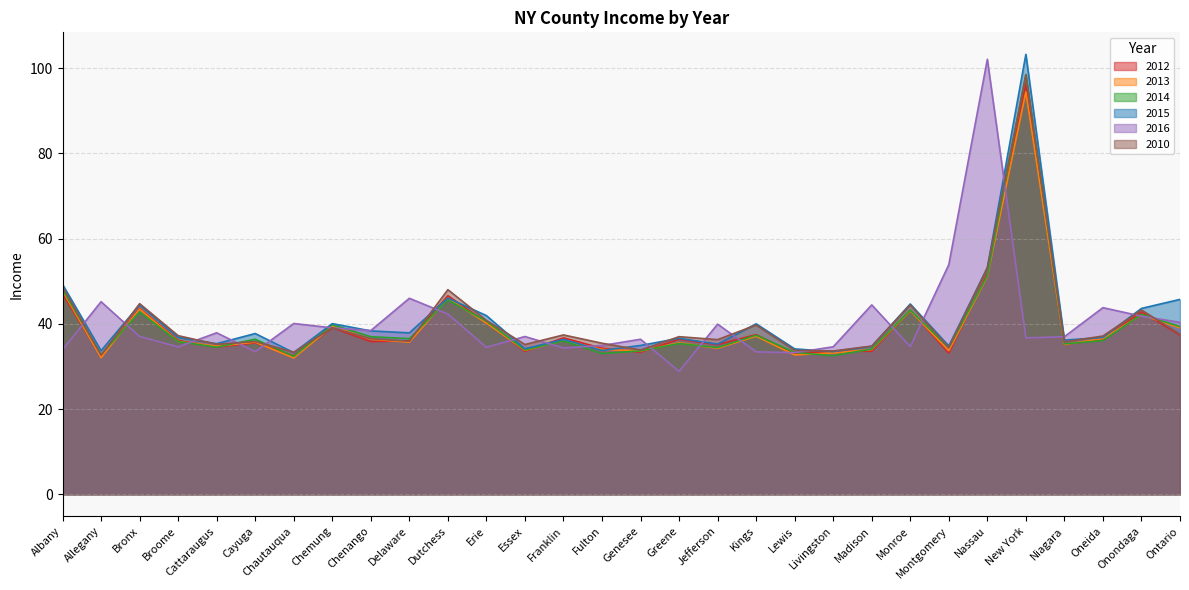

Reading left to right, what are all the values shown in this chart?

2012: 47.0	32.2	43.6	36.1	34.5	35.5	32.5	39.1	35.8	36.0	46.6	40.3	33.5	36.7	34.3	33.3	36.4	35.1	37.5	33.0	33.6	33.6	43.2	33.1	51.8	96.2	35.1	36.4	42.7	37.4
2013: 47.7	32.0	43.5	35.8	34.7	35.7	32.0	39.4	36.4	35.7	46.0	40.2	33.8	36.1	34.0	33.6	35.5	34.3	37.1	32.7	33.2	34.0	43.0	33.7	51.1	94.4	35.1	36.5	42.1	39.0
2014: 48.0	32.8	42.8	35.8	34.5	36.4	32.4	39.8	37.0	36.5	45.6	40.6	33.9	36.0	33.0	33.7	35.4	34.4	37.3	33.3	32.5	34.1	43.2	34.4	51.3	98.5	35.3	36.1	42.2	39.3
2015: 49.2	33.7	44.4	36.8	35.3	37.7	33.2	40.0	38.3	37.9	46.0	41.9	34.1	36.3	33.7	34.9	36.6	35.2	40.0	34.1	33.5	34.7	44.6	34.8	53.2	103.2	36.2	36.8	43.6	45.7
2016: 33.9	45.2	37.0	34.6	37.9	33.4	40.1	39.0	38.4	46.0	42.3	34.5	37.0	34.3	34.9	36.4	28.8	39.9	33.4	33.2	34.6	44.4	34.6	53.9	102.1	36.7	37.0	43.8	41.8	40.4
2010: 48.7	32.6	44.7	37.2	35.2	35.8	33.3	39.1	36.5	35.9	48.0	40.8	35.1	37.4	35.4	33.9	37.0	36.3	39.7	33.8	33.6	34.8	44.4	34.4	53.1	98.4	35.7	37.1	43.2	37.5